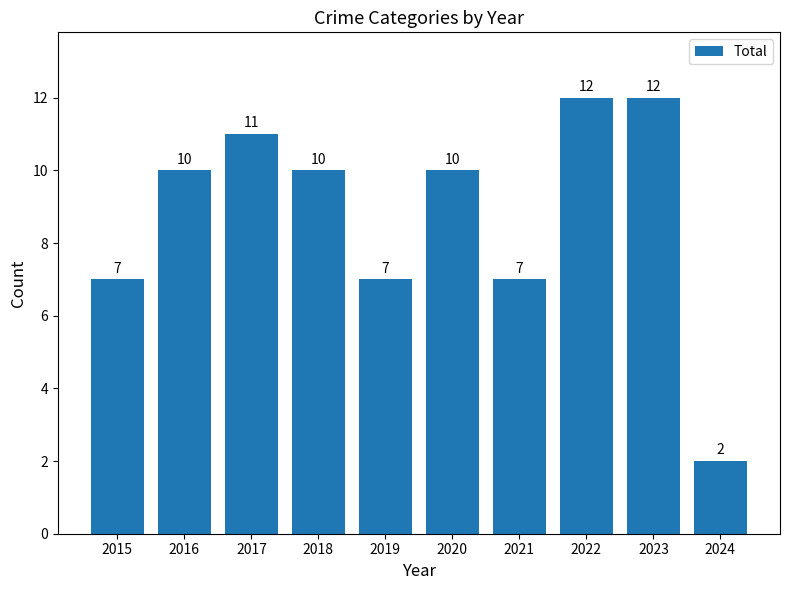

Which label corresponds to the smallest value in the chart?

2024